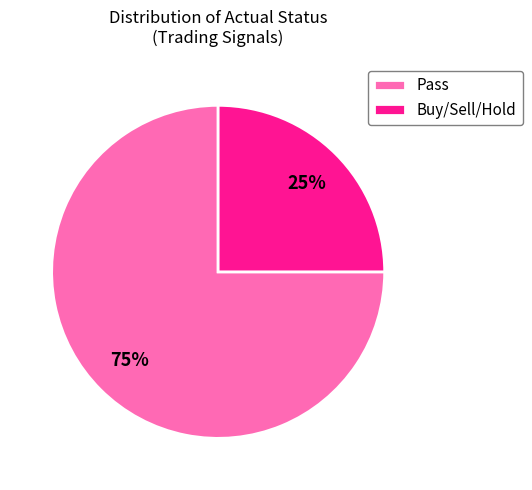

To the nearest percent, what is the difference between the largest and smallest slice percentages?

50%